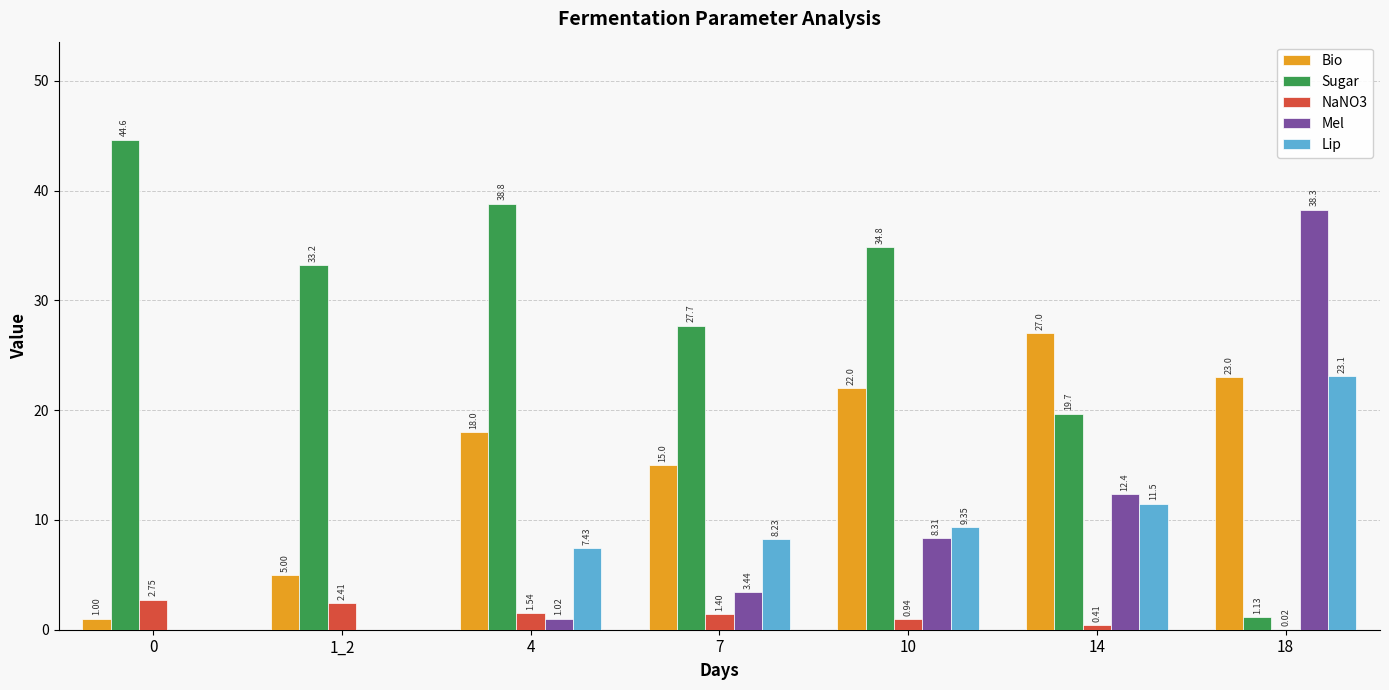

Which category has the highest value in the Bio series?

14